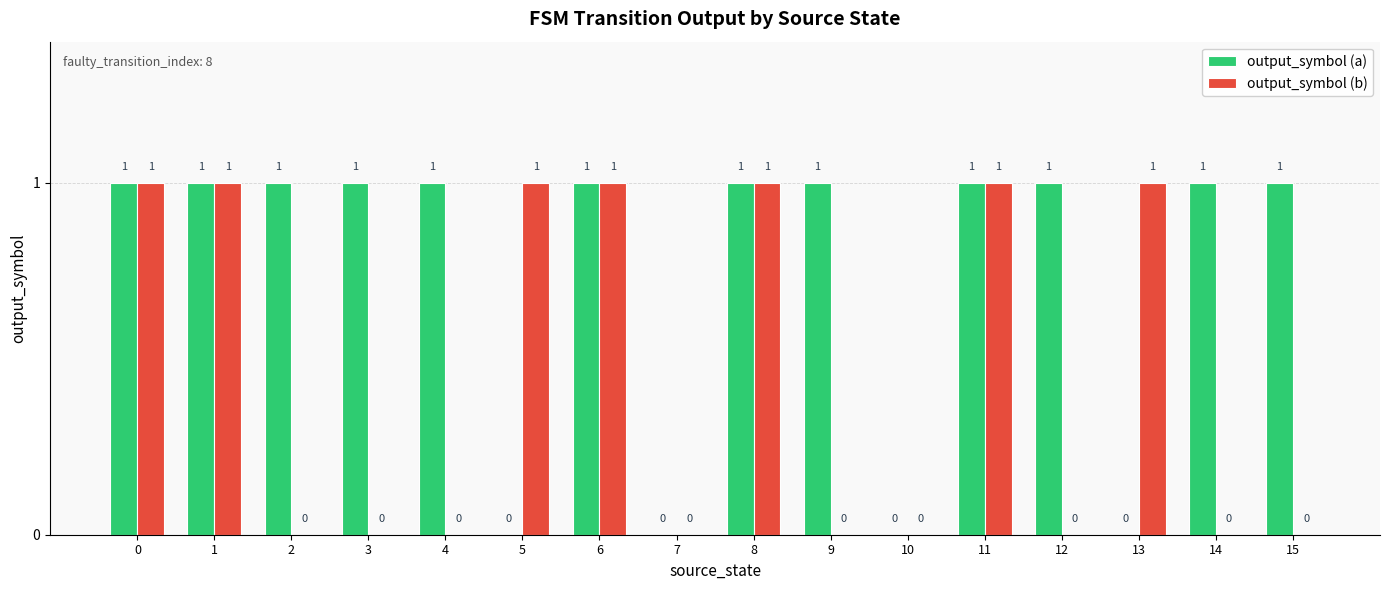

What is the maximum value shown in the chart?

1